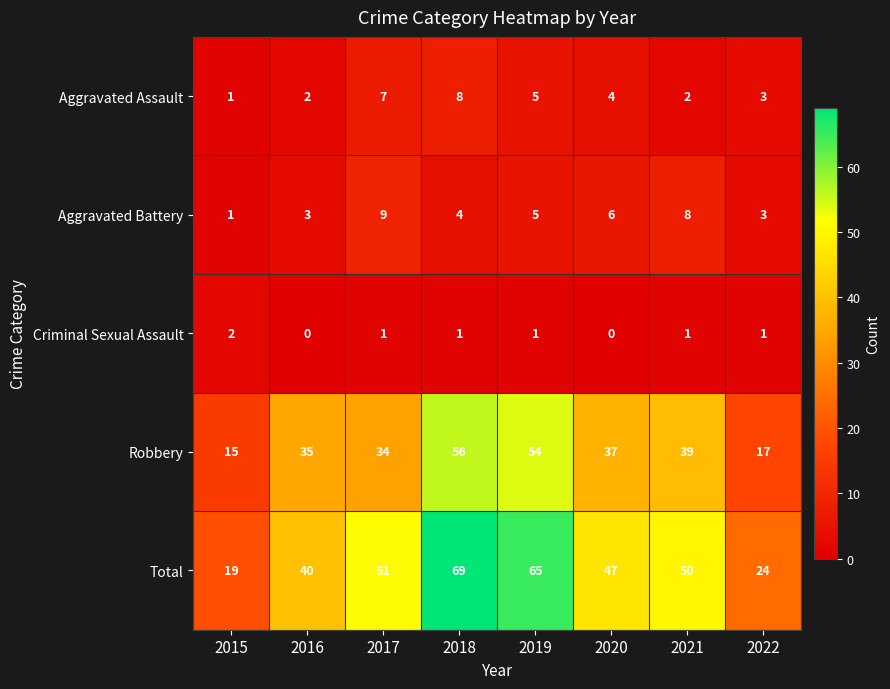

List the series in order of their peak value, lowest first.

Criminal Sexual Assault, Aggravated Assault, Aggravated Battery, Robbery, Total